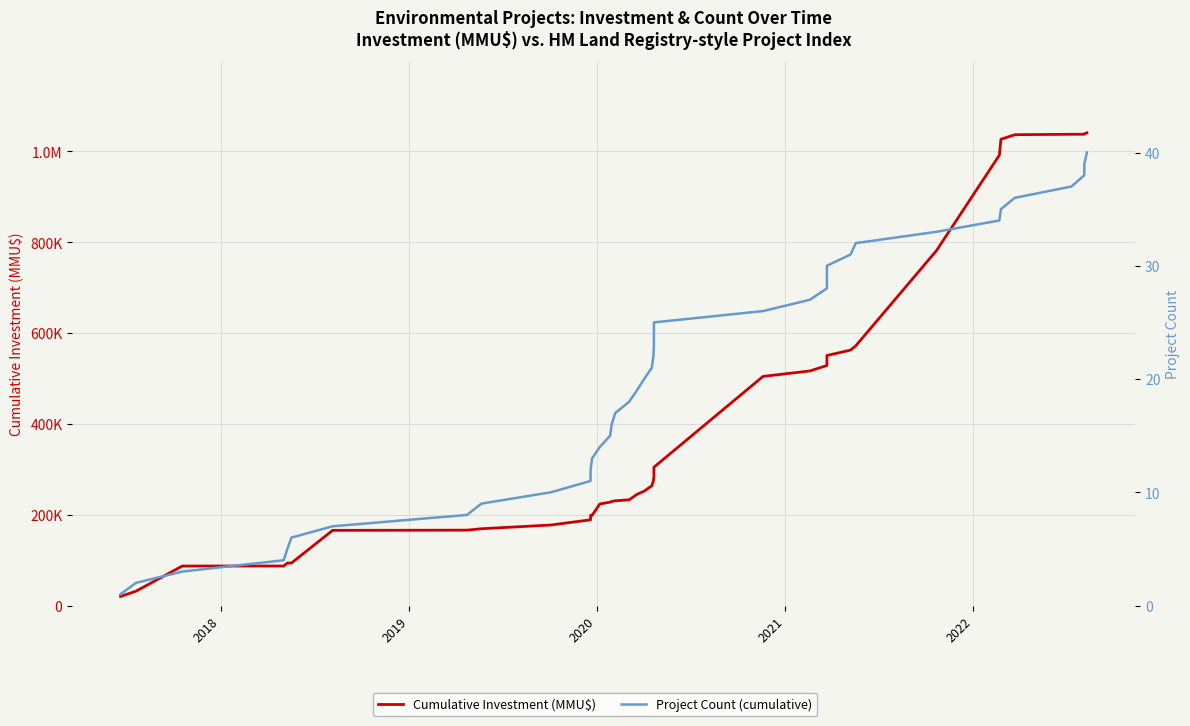

How many lines are shown in the chart?

2